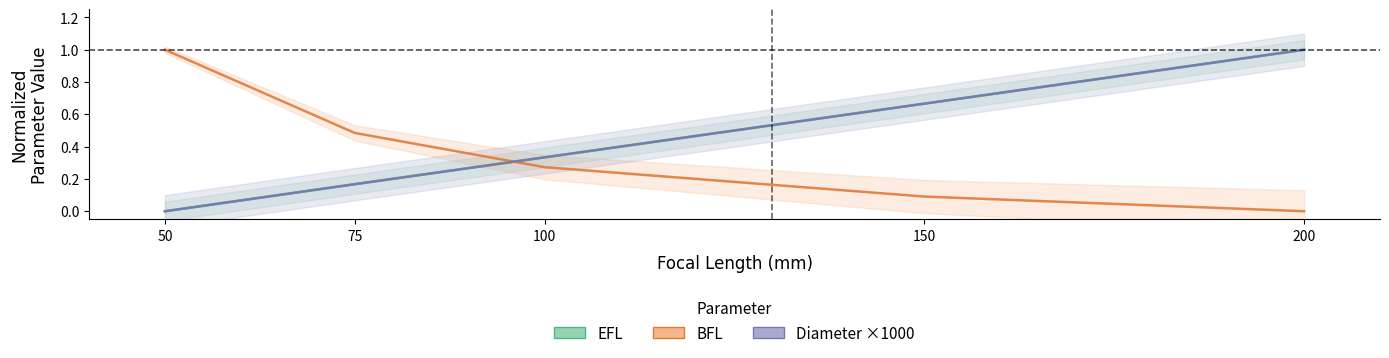

At which label is BFL (normalized) closest to 0?

200